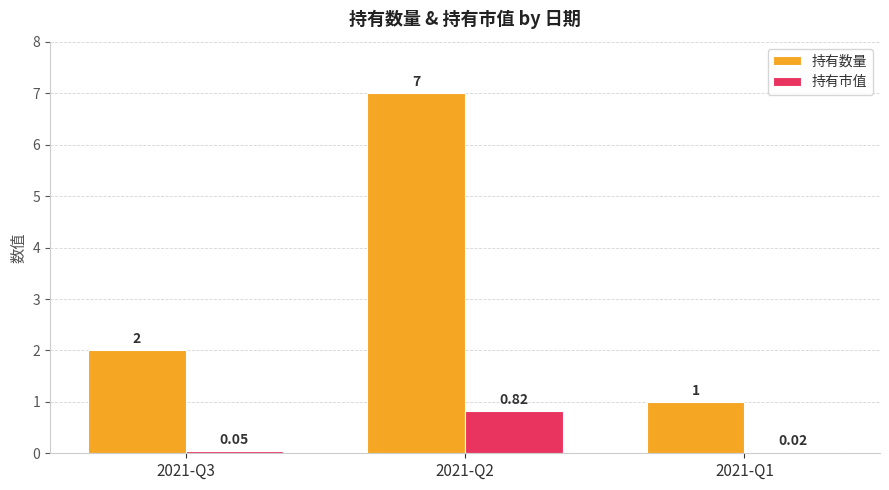

Between 2021-Q3 and 2021-Q1, which series saw the biggest shift?

持有数量